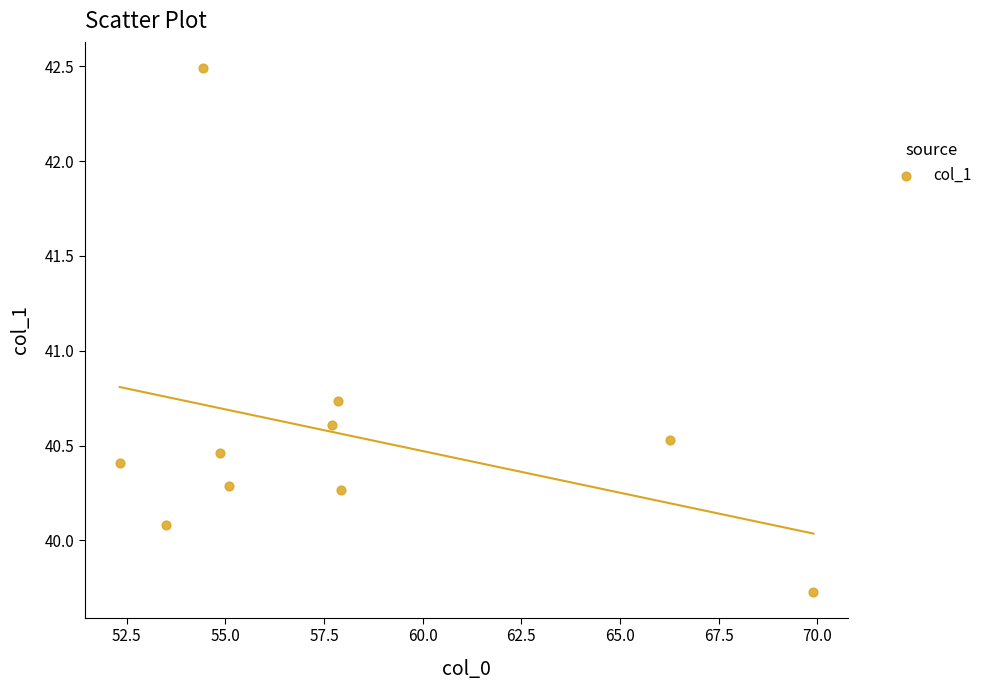

What is the range of Y values (max minus min)?

2.8